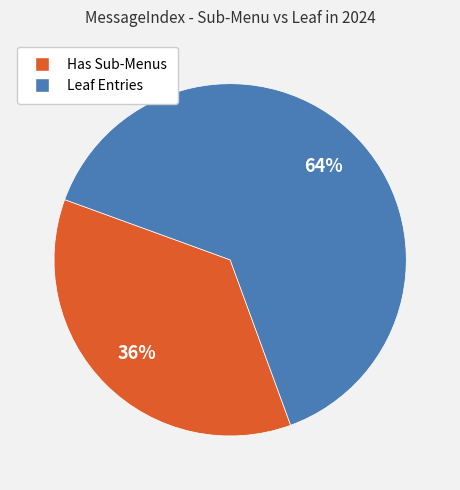

Combined, do Leaf Entries and Has Sub-Menus account for over 50%?

Yes